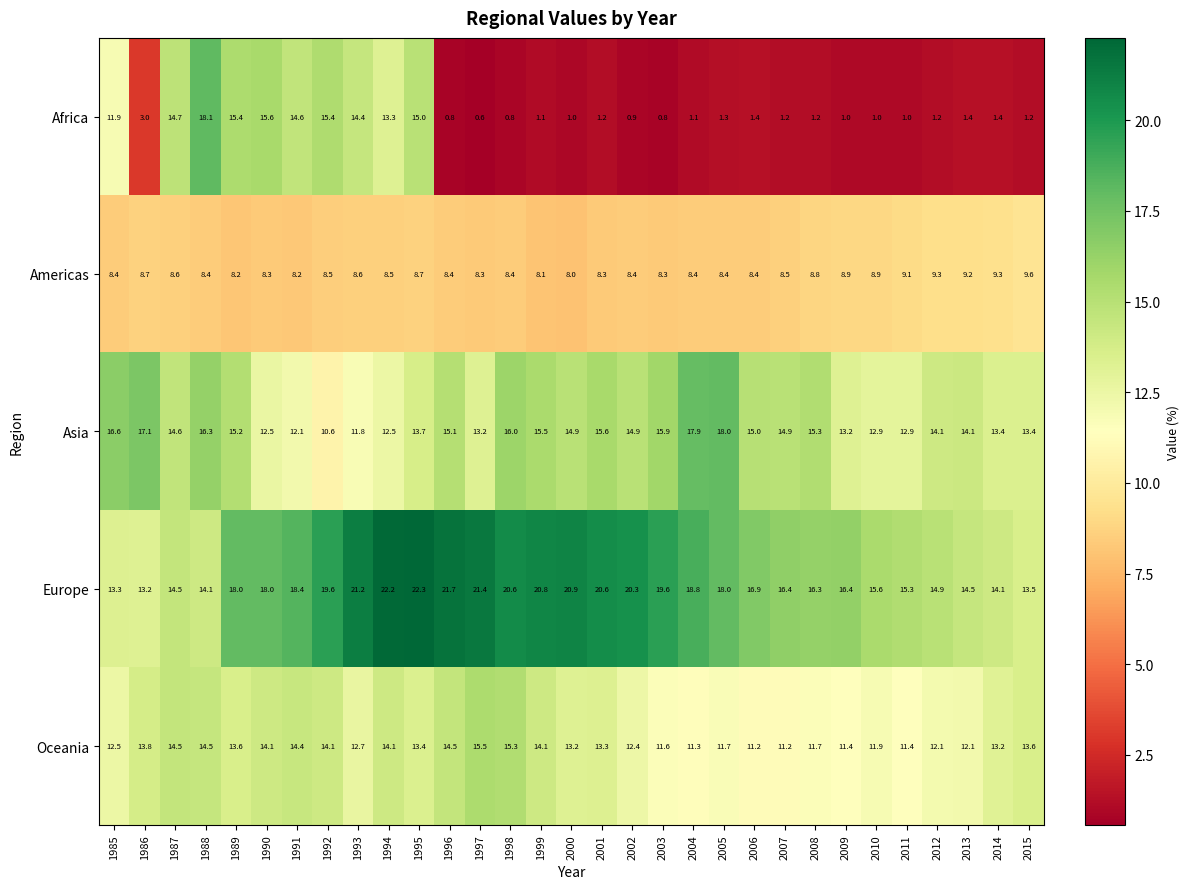

Is it true that Africa equals 5.1 at 1985?

False